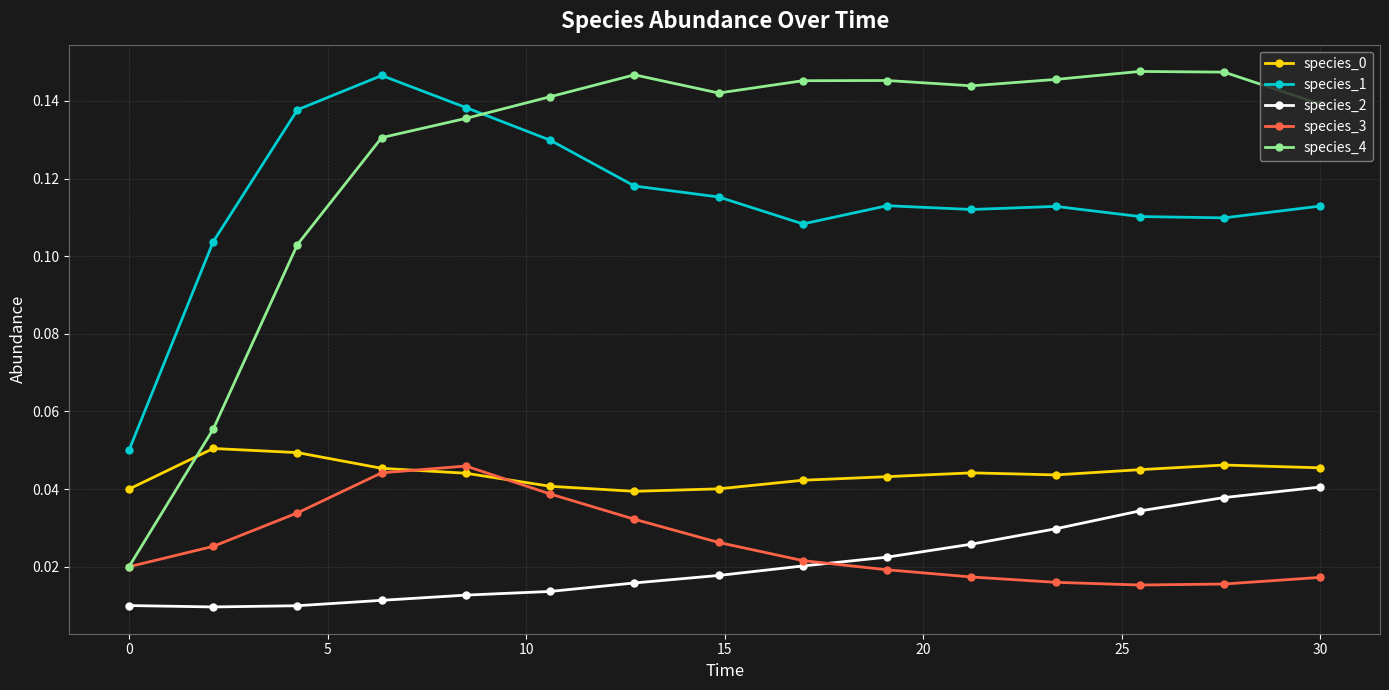

True or false: species_1 and species_3 cross at least once.

False